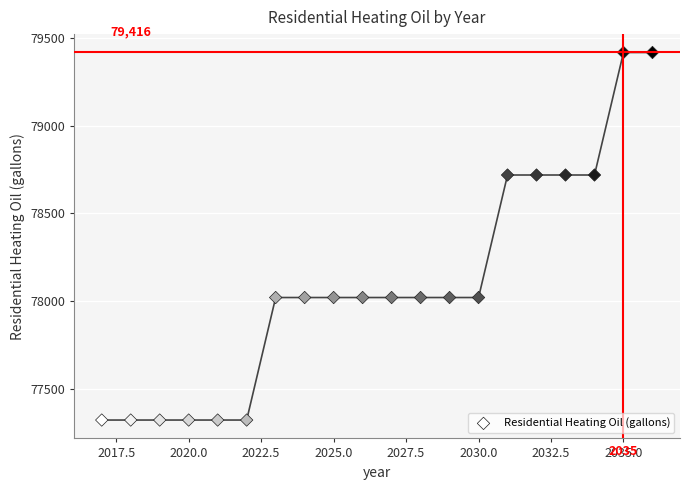

What is the range of X values (max minus min)?

19.0